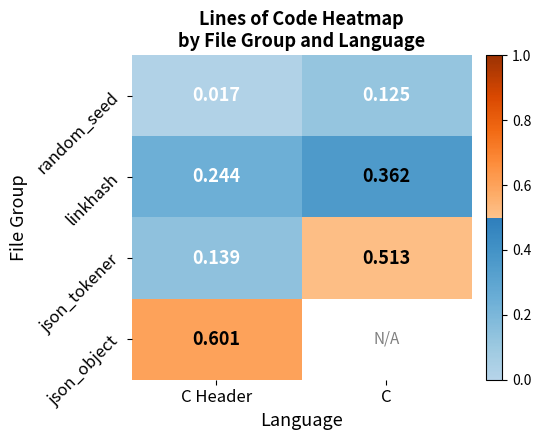

Which category has the lowest value in the json_tokener series?

C Header